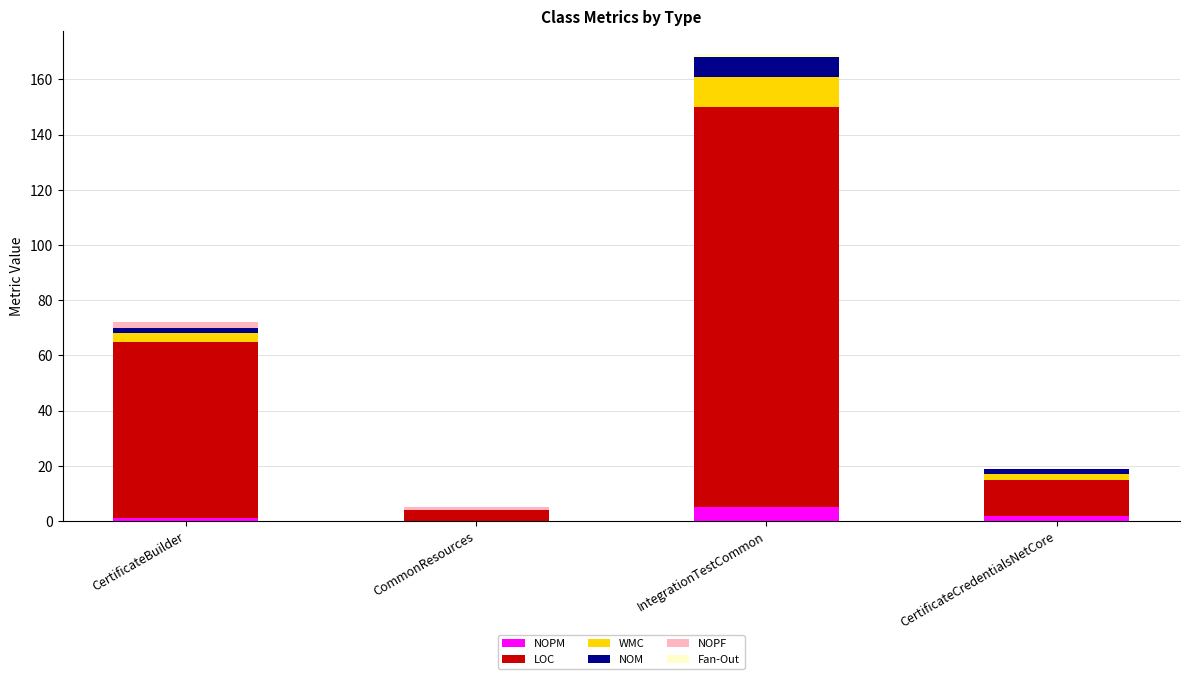

At which category is the sum across all series the highest?

IntegrationTestCommon